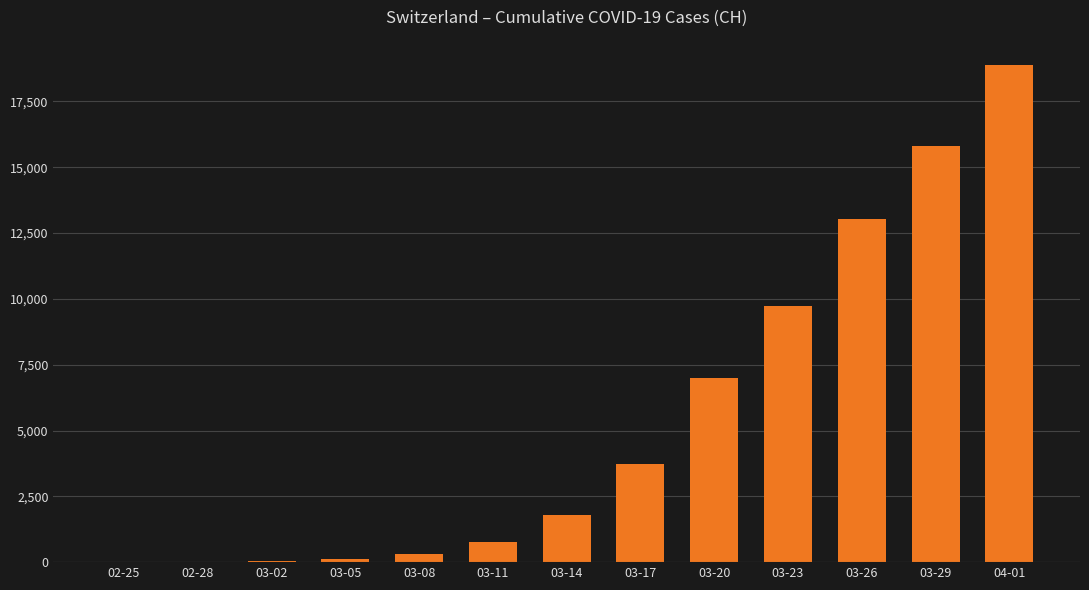

At which label is the value closest to 9451?

03-23